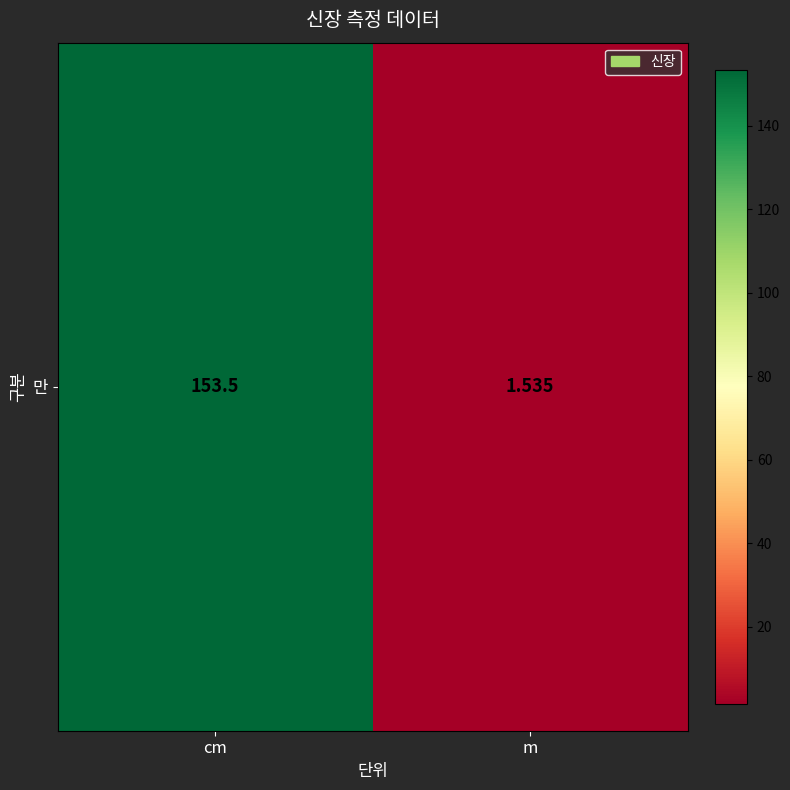

Is it true that the value at m is 1.5?

True